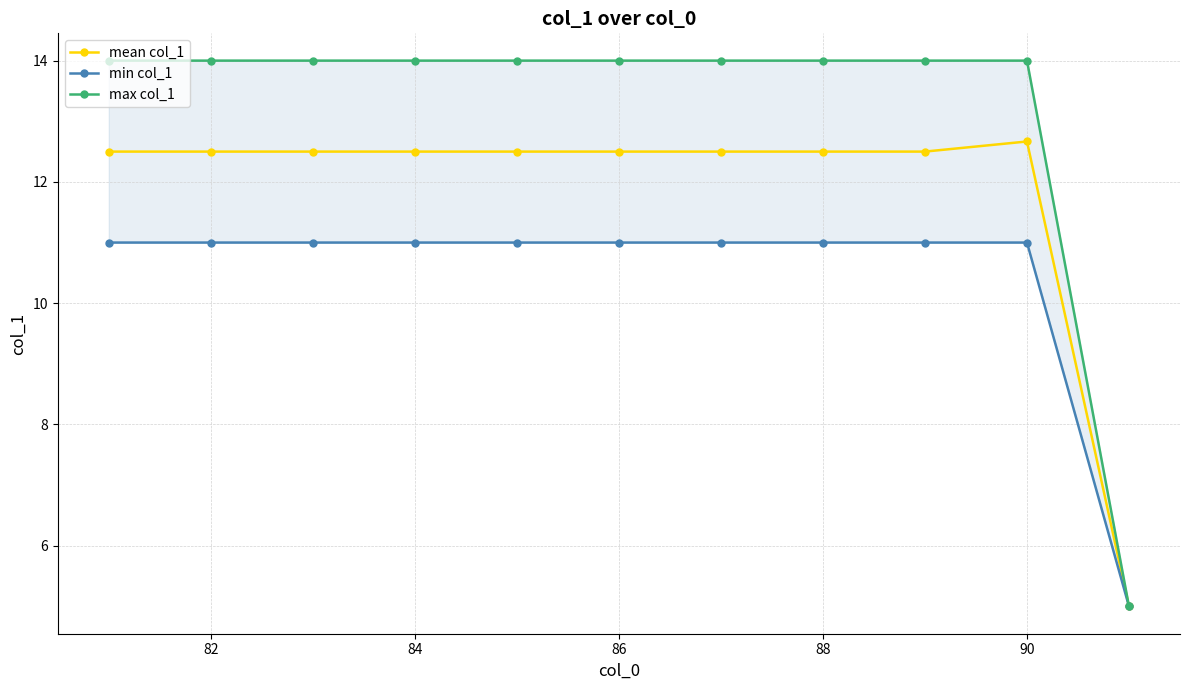

Is this an area chart (filled region under the line)?

No